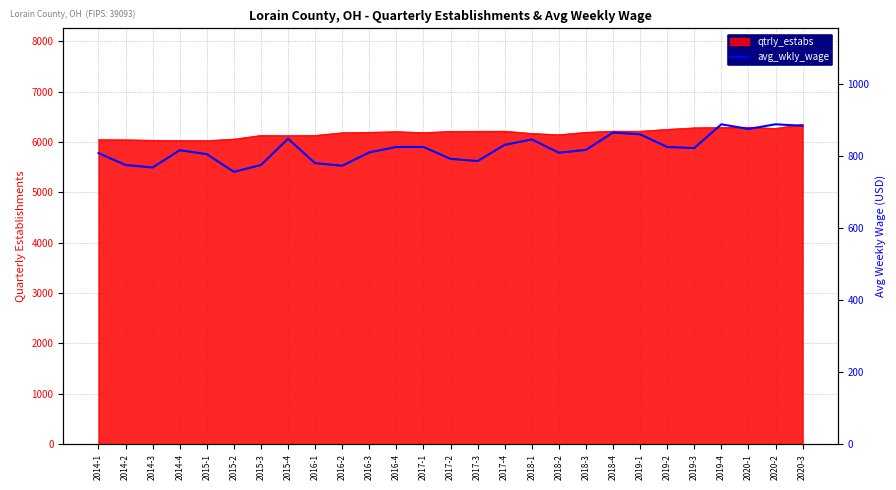

What is the difference between the values at 2016-2 and 2019-1?

87